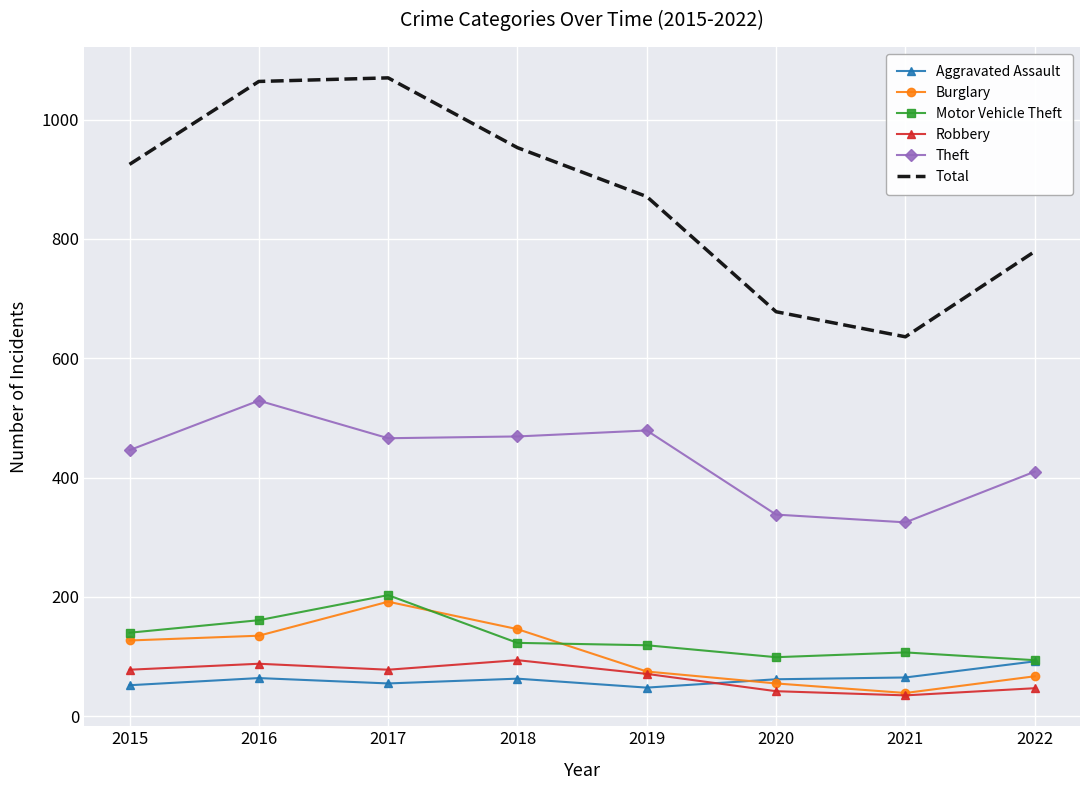

Which series has the largest range (max minus min)?

Total